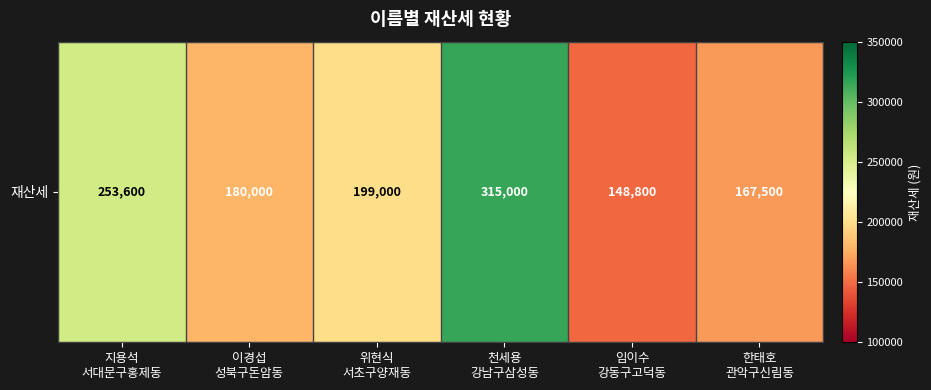

Read the value at 지용석
서대문구홍제동, to the nearest 100.

253600